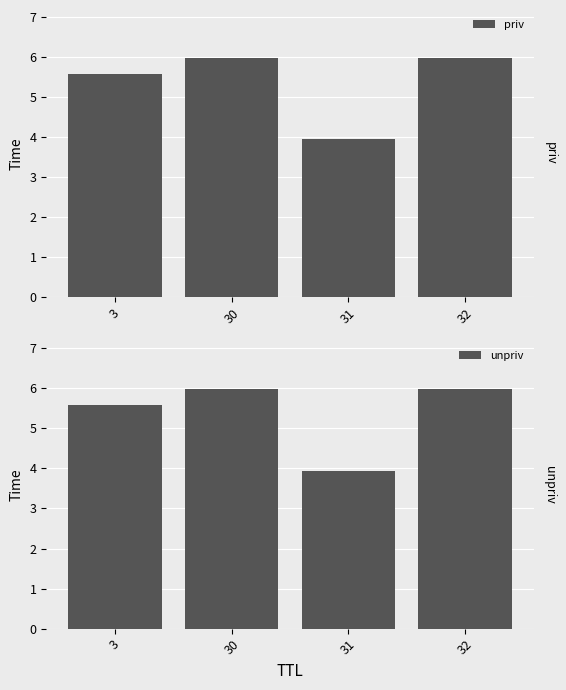

At how many categories does at least one series exceed 4?

3